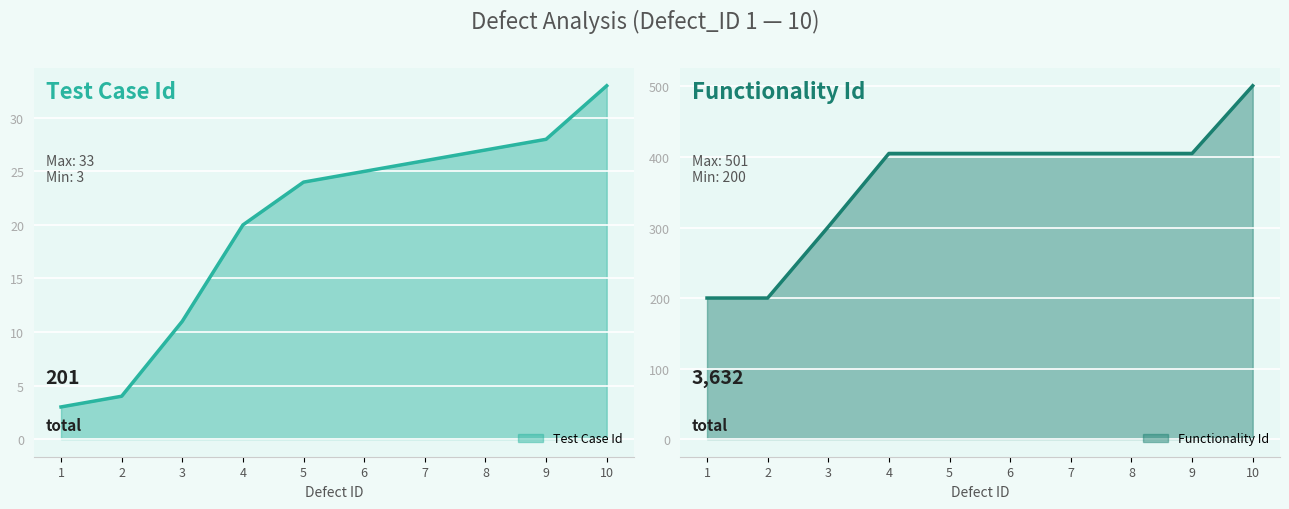

What are all the series names shown in the legend?

Test Case Id, Functionality Id